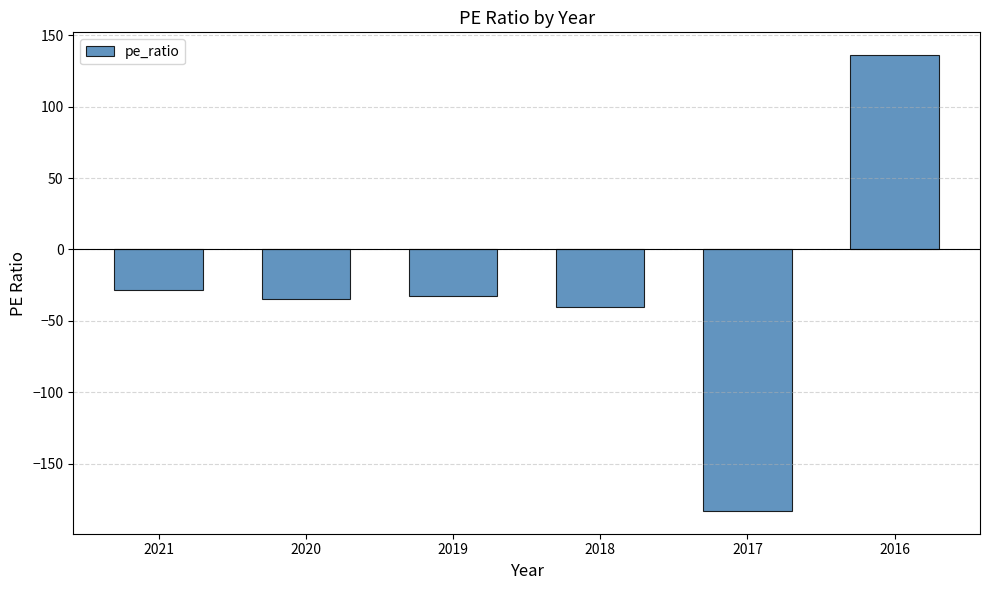

Reading left to right, extract all data points from this chart.

-28.2	-35.0	-32.4	-40.4	-183.0	136.0